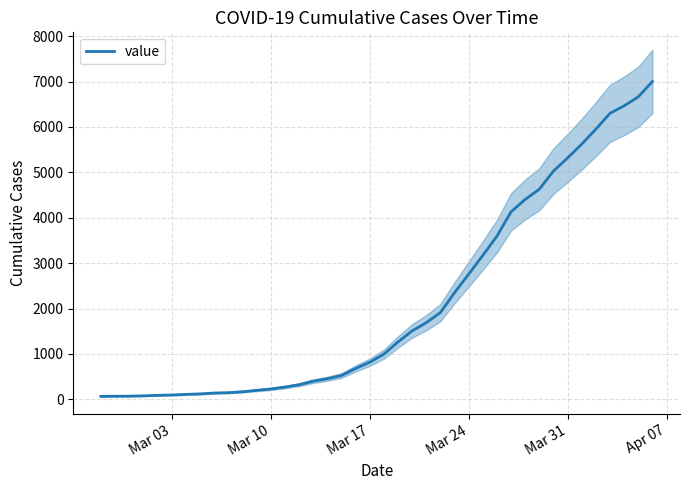

What is the value of the 12th point from the left?

197